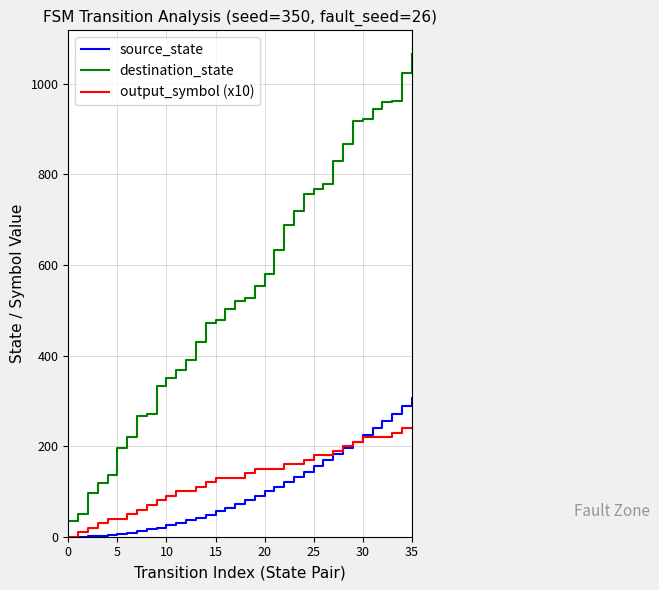

Does the chart display data point markers on the line(s)?

No